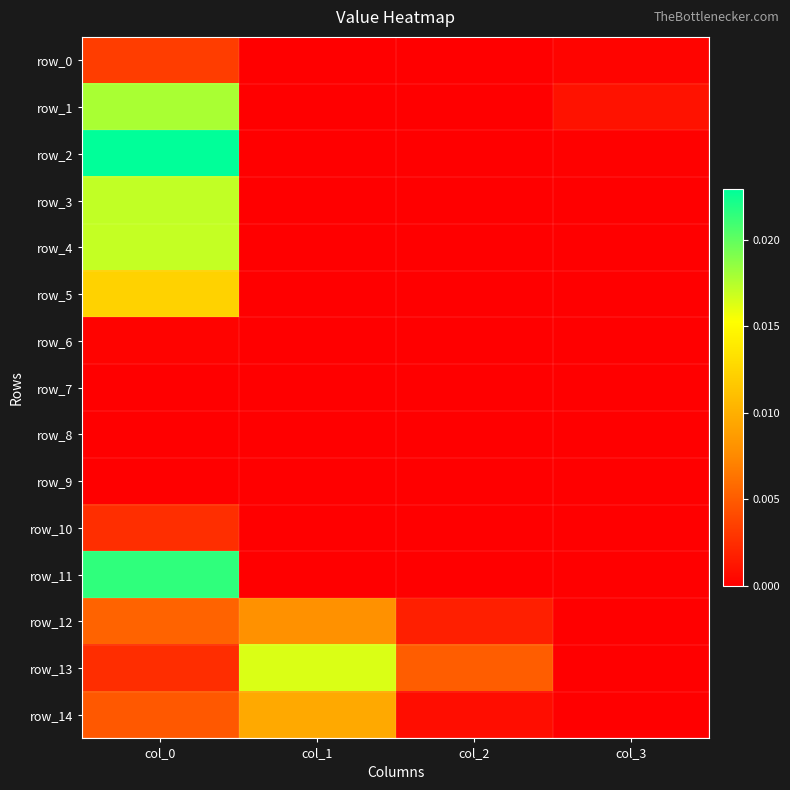

How many distinct data groups are displayed?

15